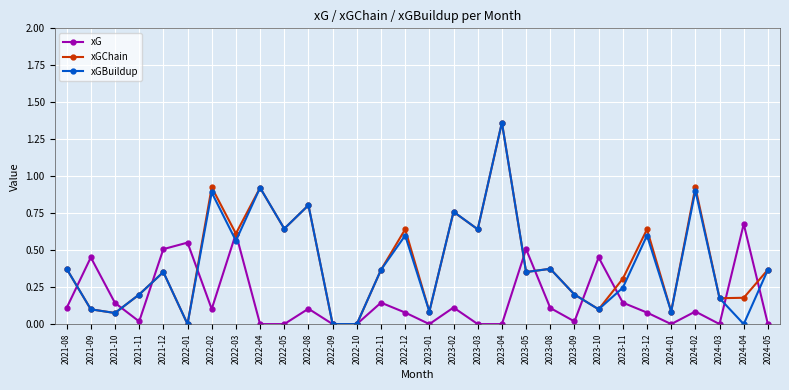

What position from the right is 2022-11?

17